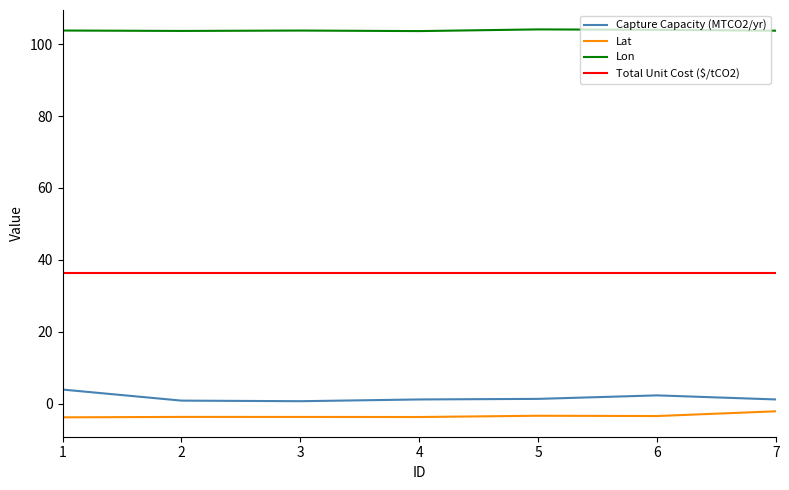

What is the maximum value shown in the chart?

104.1